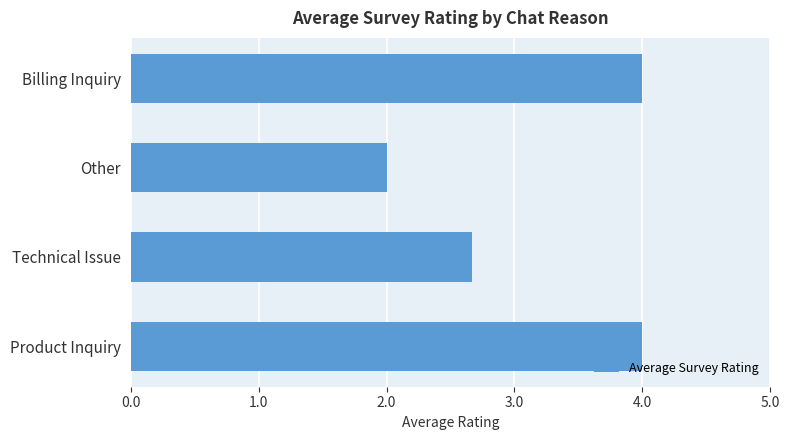

How many values are between 2 and 4?

4